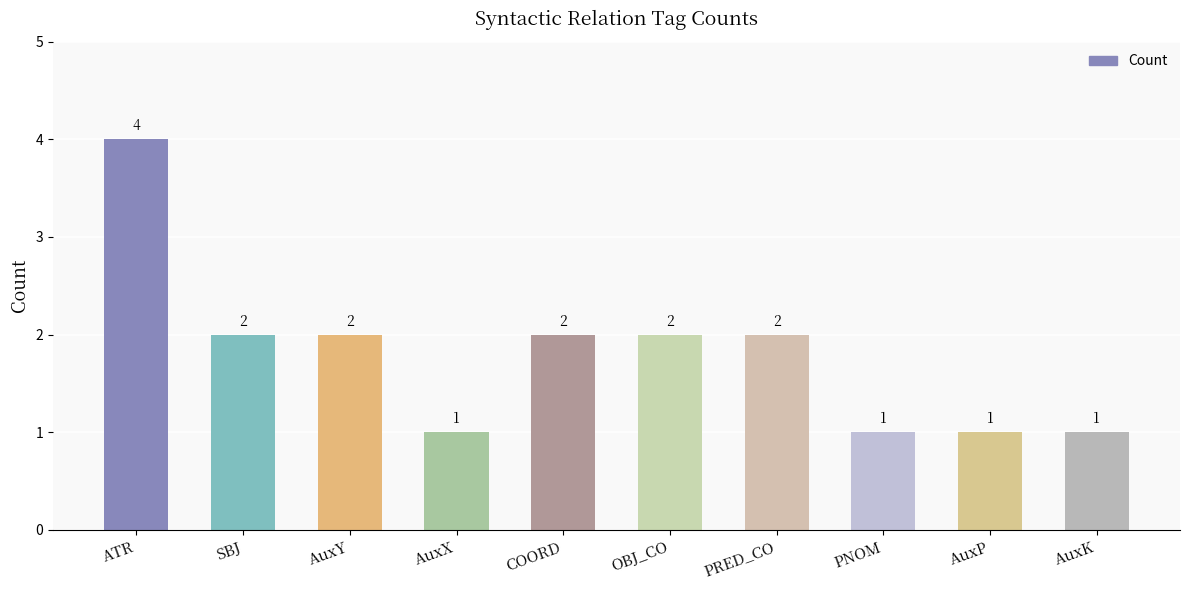

Reading left to right, list all the values displayed in this chart.

ATR=4	SBJ=2	AuxY=2	AuxX=1	COORD=2	OBJ_CO=2	PRED_CO=2	PNOM=1	AuxP=1	AuxK=1